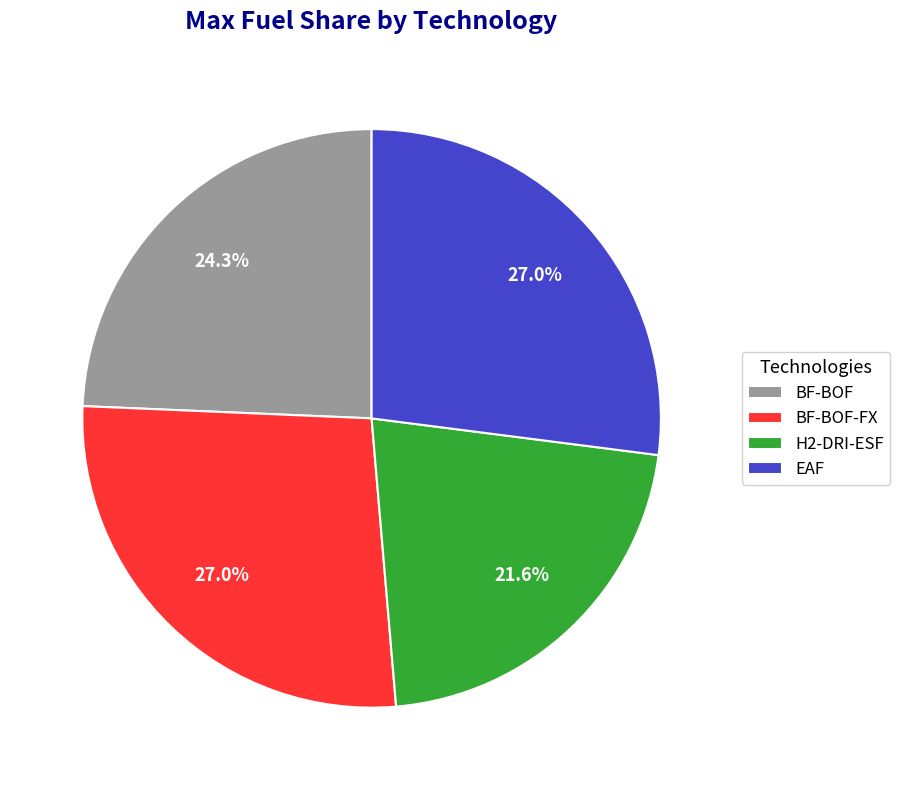

To the nearest percent, what percentage of the pie is BF-BOF-FX?

27%